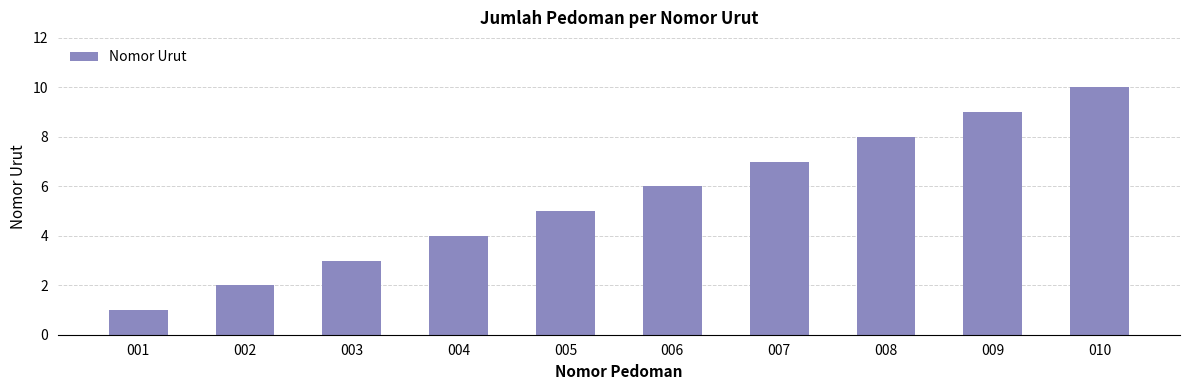

True or false: the data shows 10 at 007.

False